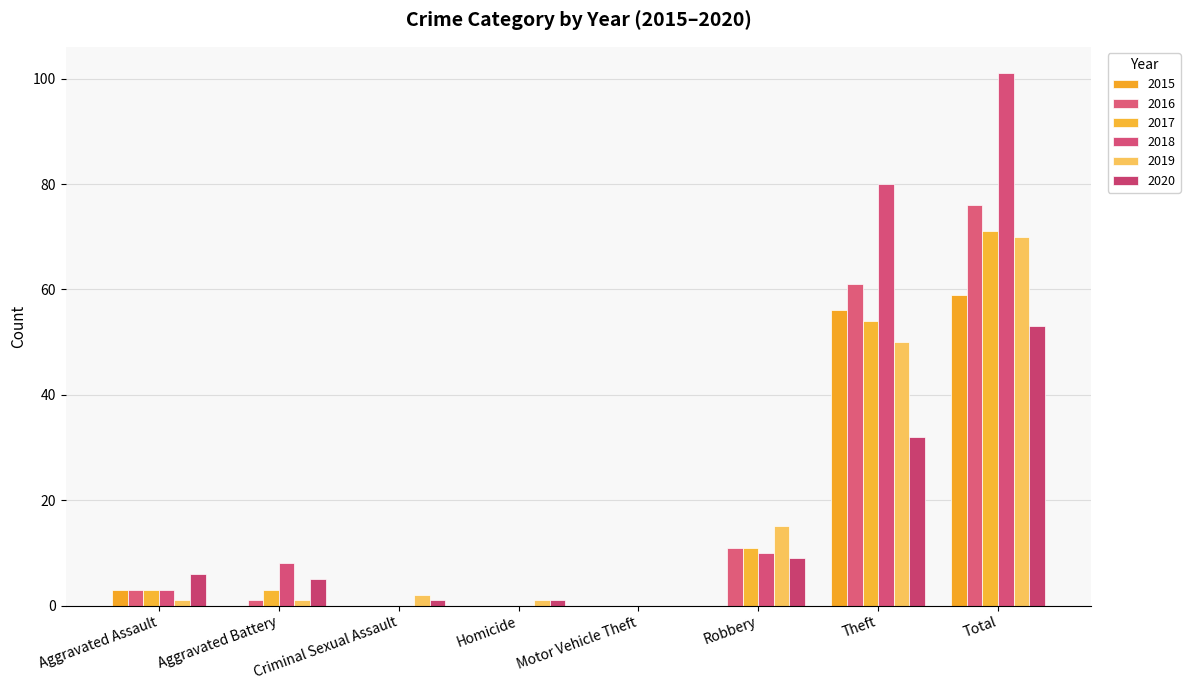

How many groups of bars are there?

8